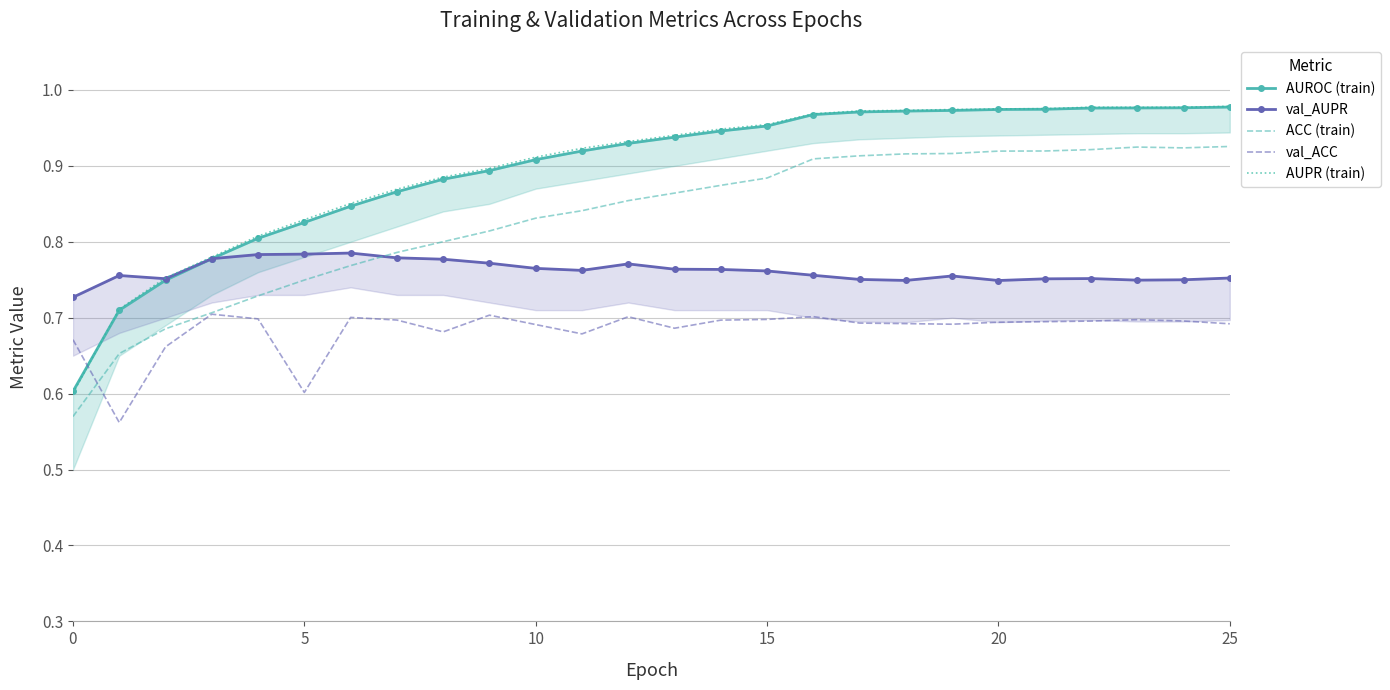

Which has a higher value, 19 or 17?

19